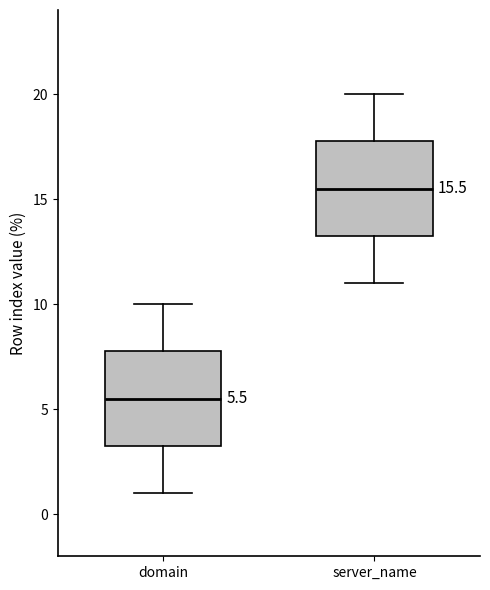

Which box's median line is the lowest?

domain